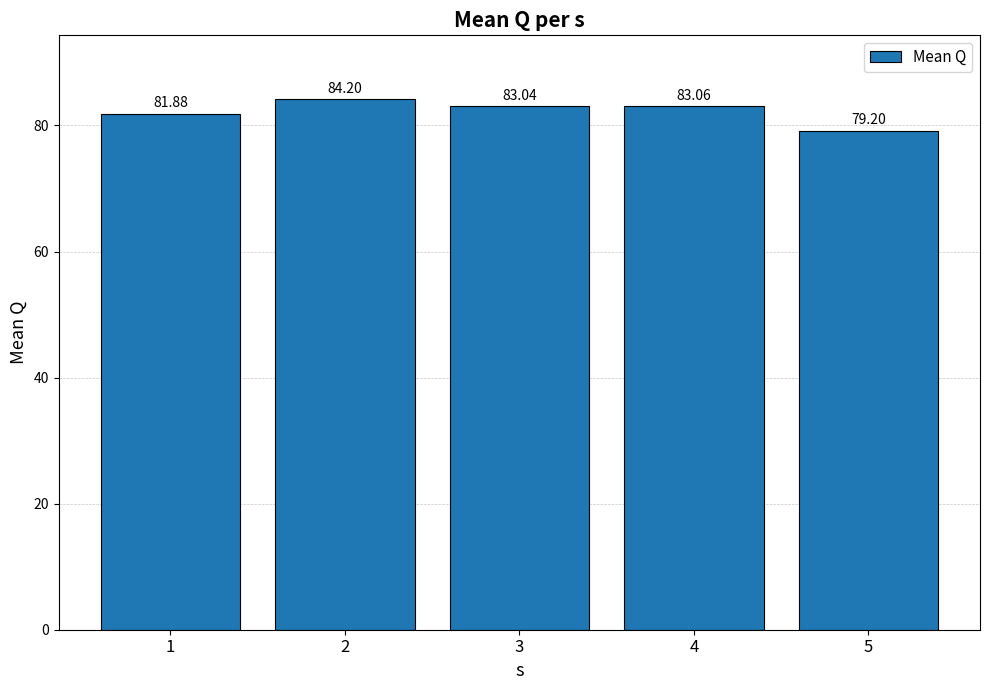

List the labels in order of value, largest first.

2, 4, 3, 1, 5